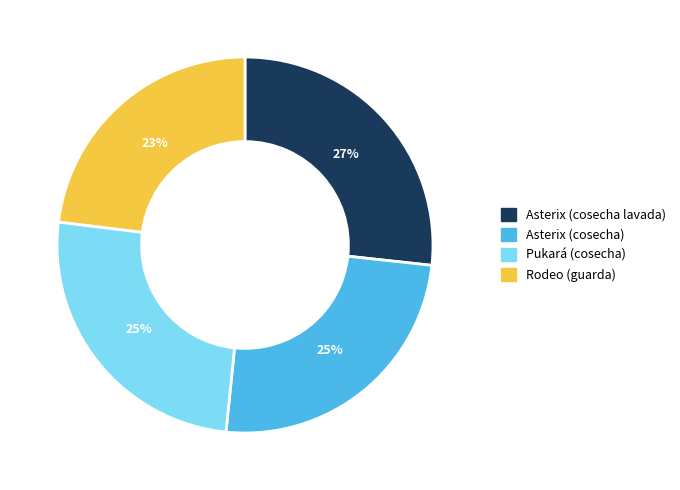

Combined, do Asterix (cosecha lavada) and Pukará (cosecha) account for over 50%?

Yes